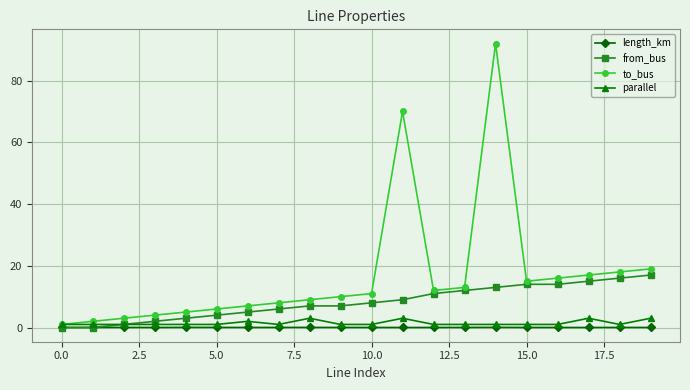

Which series has the largest total across all categories?

to_bus